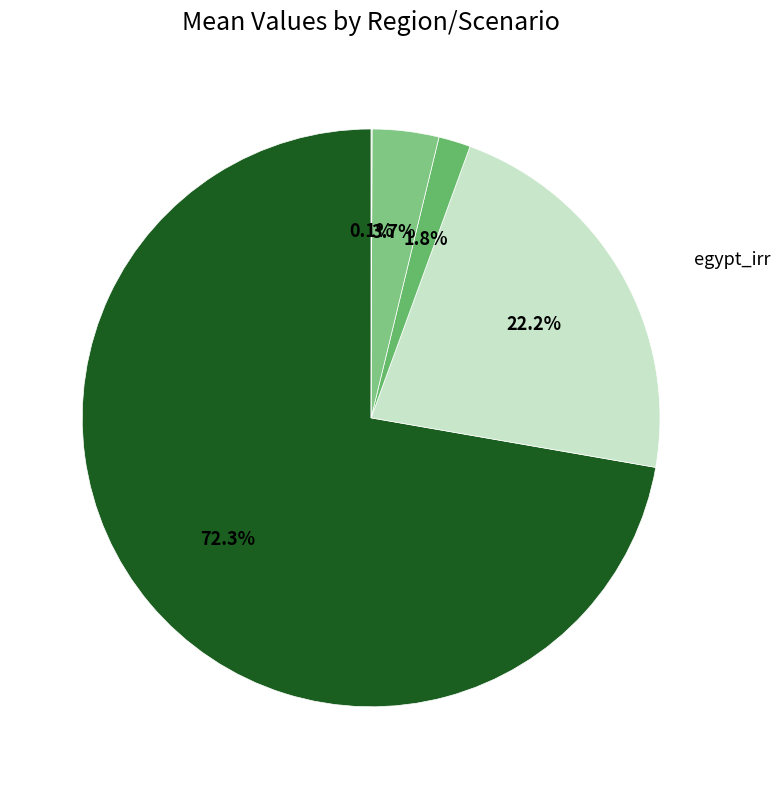

Is there any slice that represents more than half of the pie?

Yes